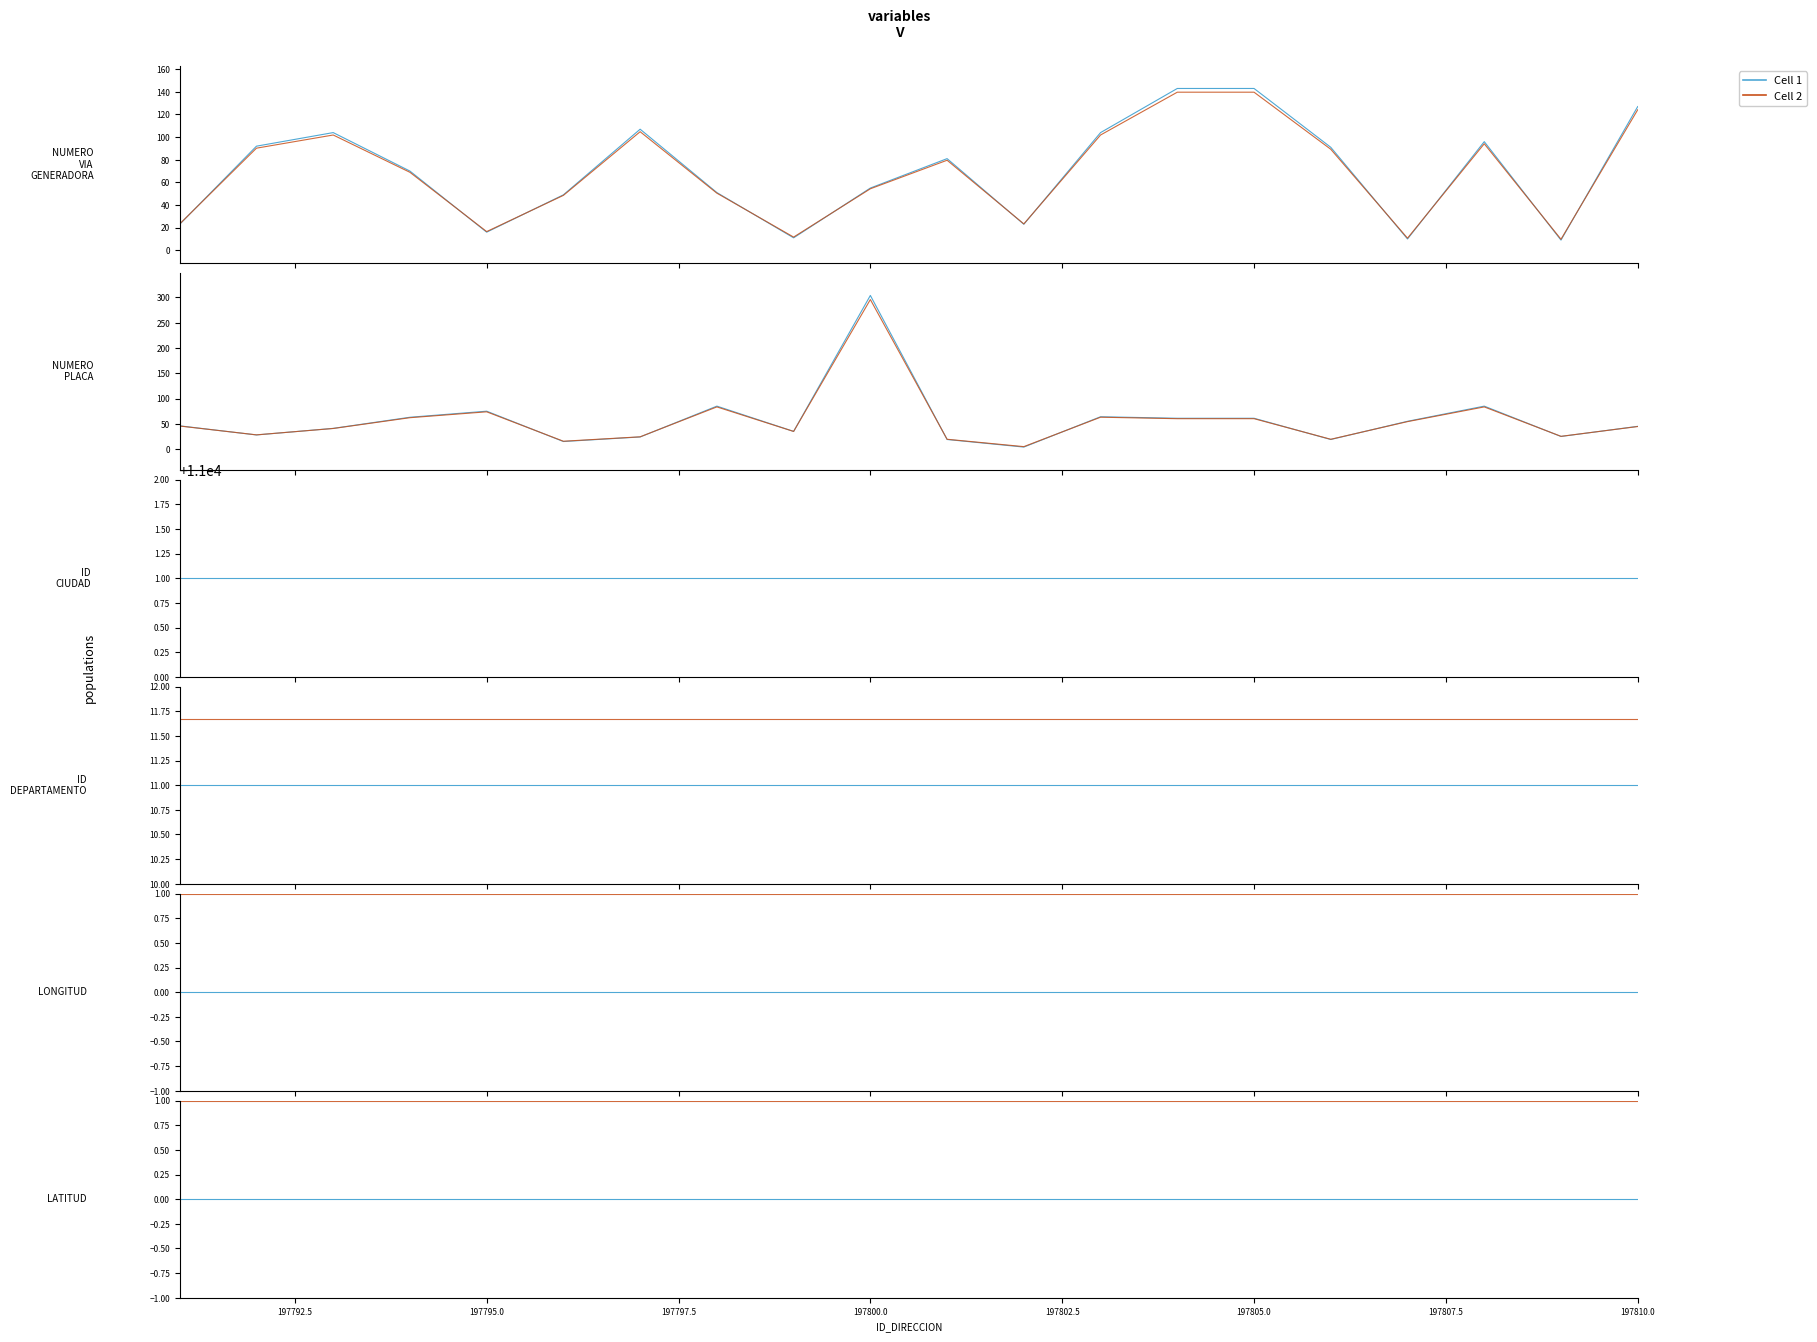

List the series in order of their overall mean, lowest first.

Cell 1, Cell 2